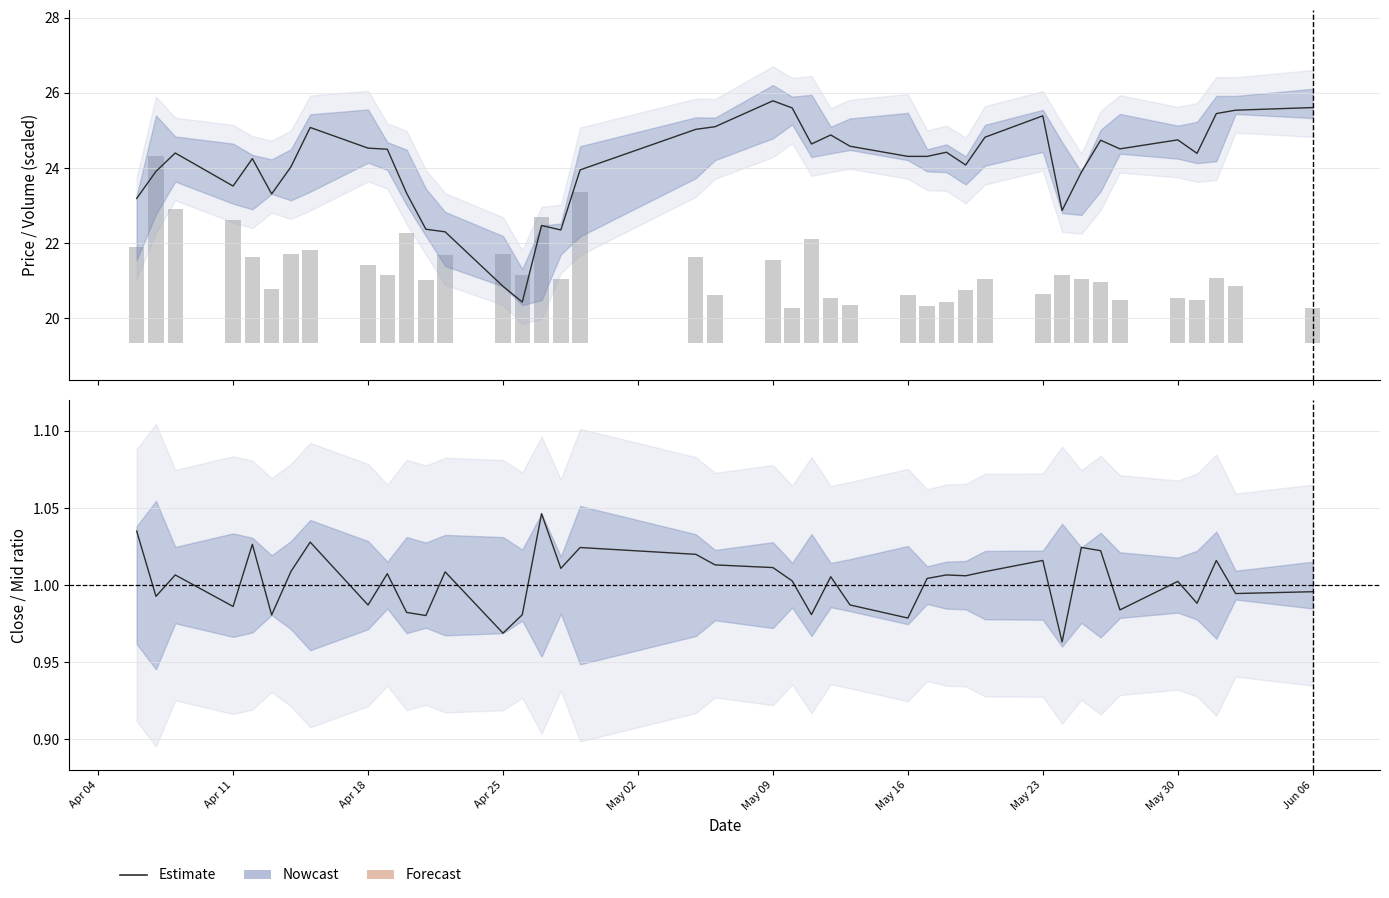

Reading left to right, transcribe all the data shown in this chart.

Close: 23.2	23.9	24.4	23.5	24.2	23.3	24.0	25.1	24.5	24.5	23.3	22.4	22.3	20.9	20.4	22.5	22.4	23.9	25.0	25.1	25.8	25.6	24.6	24.9	24.6	24.3	24.3	24.4	24.1	24.8	25.4	22.9	23.9	24.7	24.5	24.8	24.4	25.4	25.5	25.6
Volume: 2.6	5.0	3.6	3.3	2.3	1.4	2.4	2.5	2.1	1.8	2.9	1.7	2.3	2.4	1.8	3.3	1.7	4.0	2.3	1.3	2.2	0.9	2.8	1.2	1.0	1.3	1.0	1.1	1.4	1.7	1.3	1.8	1.7	1.6	1.1	1.2	1.1	1.7	1.5	0.9
Close/Mid: 1.0	1.0	1.0	1.0	1.0	1.0	1.0	1.0	1.0	1.0	1.0	1.0	1.0	1.0	1.0	1.0	1.0	1.0	1.0	1.0	1.0	1.0	1.0	1.0	1.0	1.0	1.0	1.0	1.0	1.0	1.0	1.0	1.0	1.0	1.0	1.0	1.0	1.0	1.0	1.0